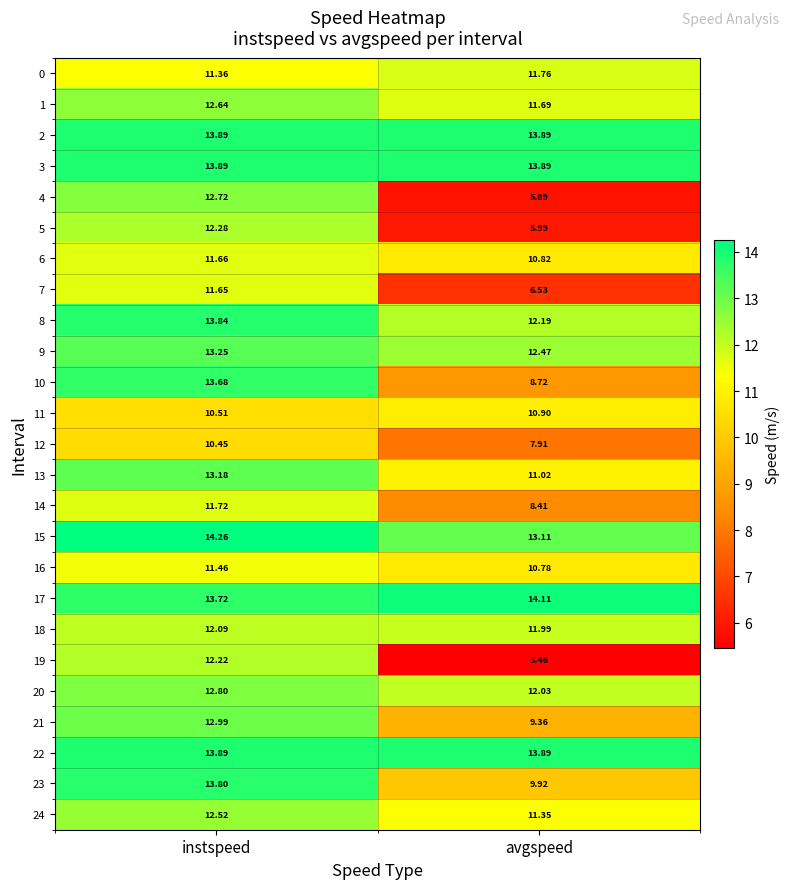

List the labels in order of 17 value, largest first.

avgspeed, instspeed